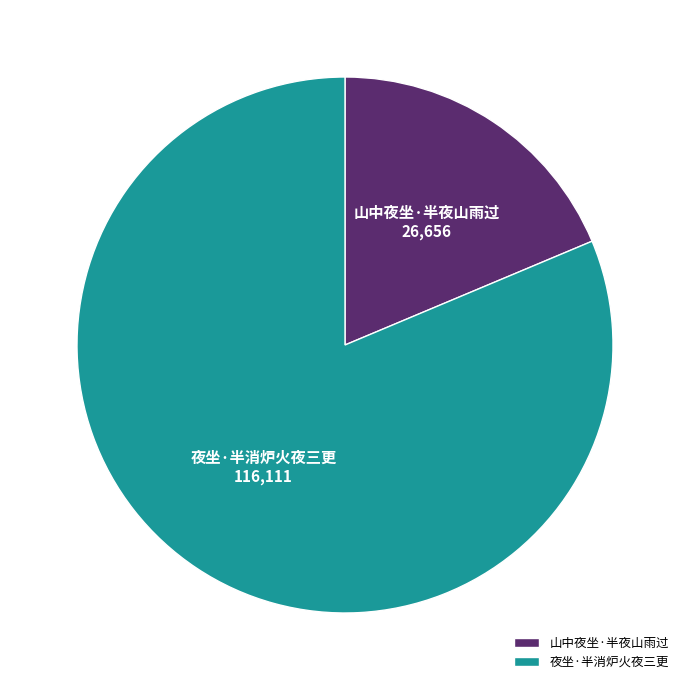

Approximately how many times larger is the value at 夜坐·半消炉火夜三更 compared to 山中夜坐·半夜山雨过?

4.4